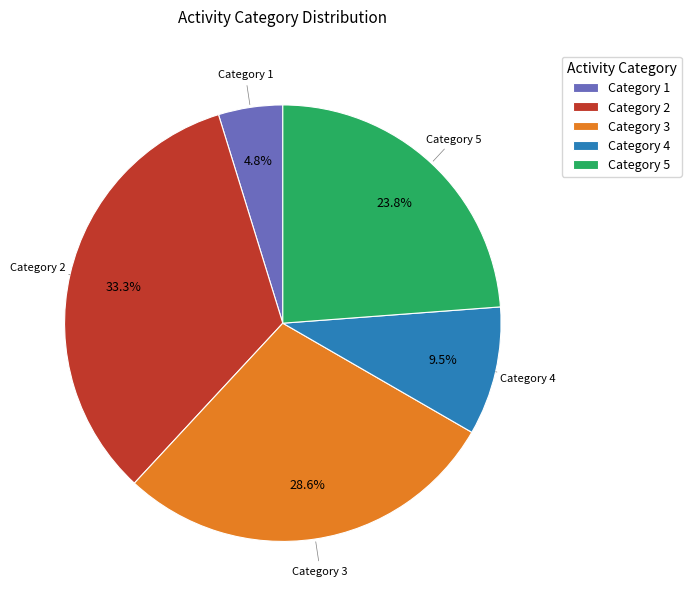

How much of the chart is everything except Category 2?

66.7%